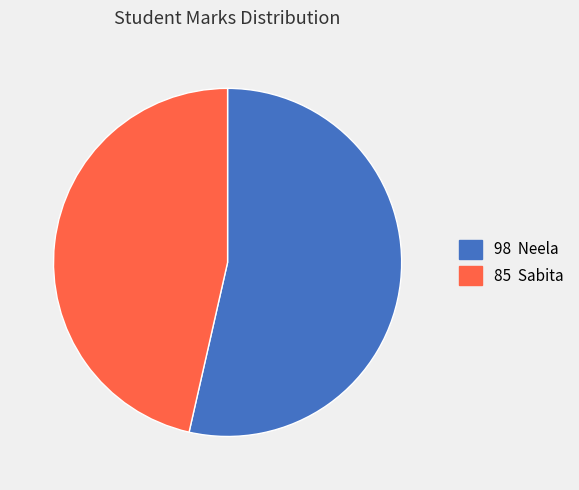

Is there a majority slice in this chart?

Yes